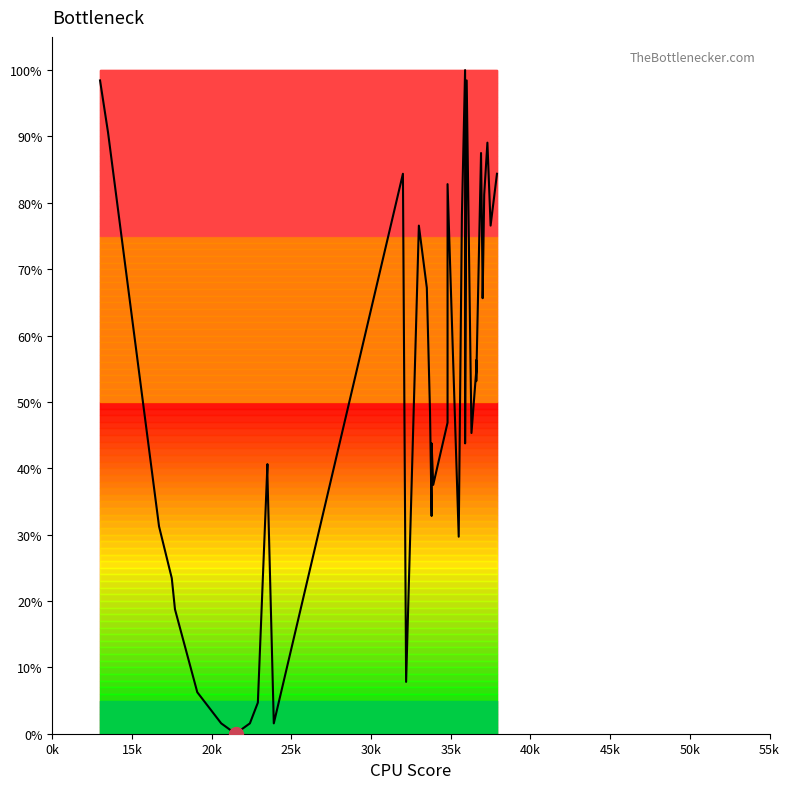

Reading right to left, what are all the values shown in this chart?

84.4	76.6	89.1	81.2	65.6	67.2	87.5	53.1	56.2	54.7	45.3	98.4	43.8	100.0	78.1	29.7	82.8	46.9	37.5	43.8	32.8	48.4	67.2	76.6	7.8	84.4	1.6	39.1	40.6	4.7	1.6	0.0	1.6	6.2	18.8	23.4	31.2	90.6	93.8	98.4